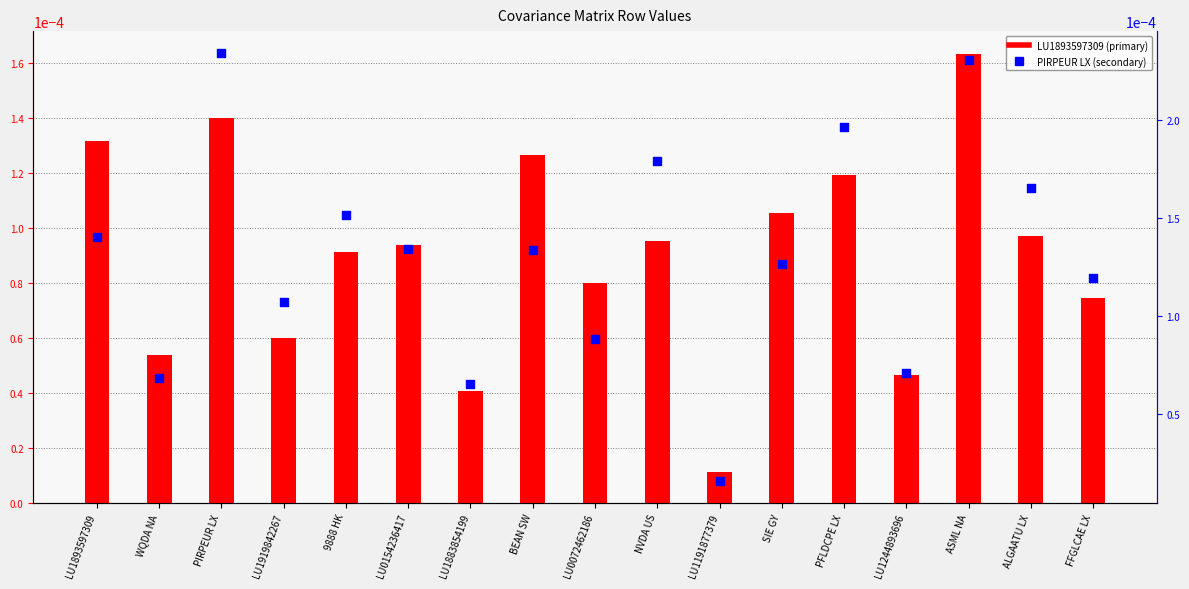

Which series contains the lowest Y value?

LU1893597309